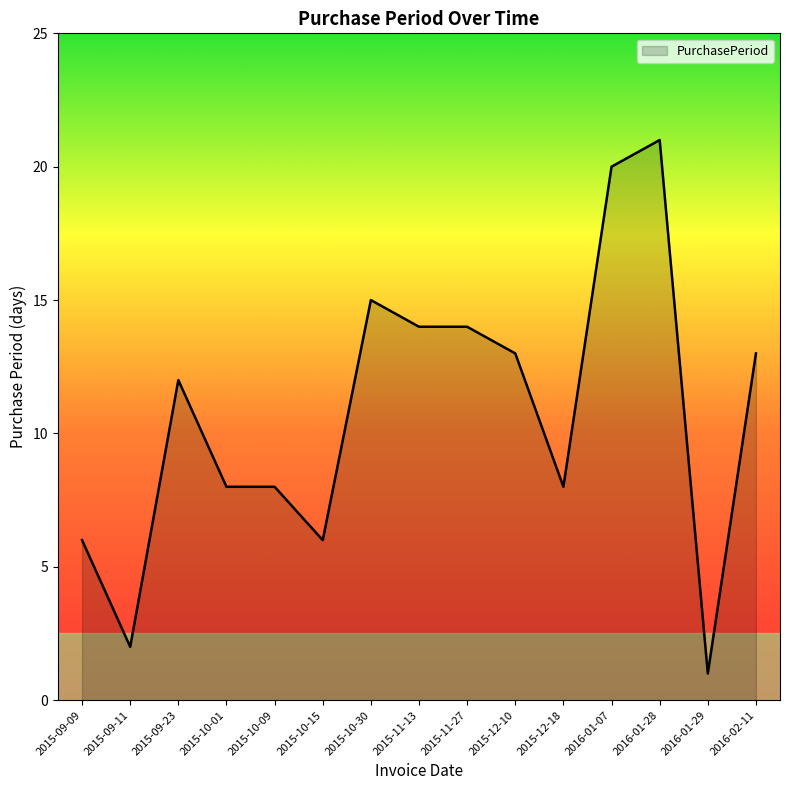

Which category has the highest value across all series?

2016-01-28